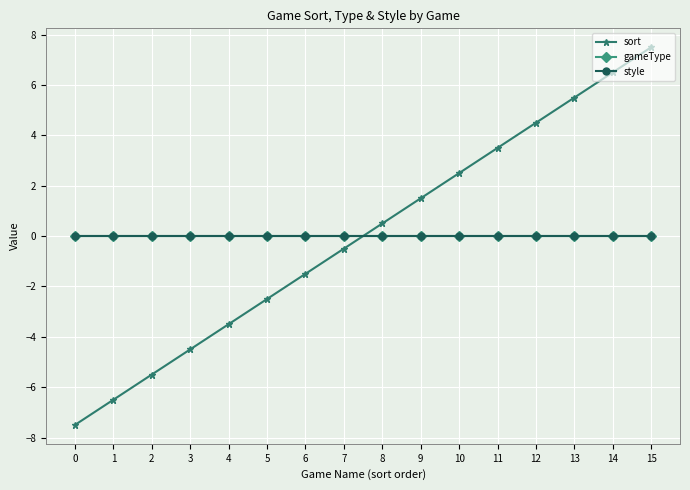

Does the chart have visible grid lines?

Yes